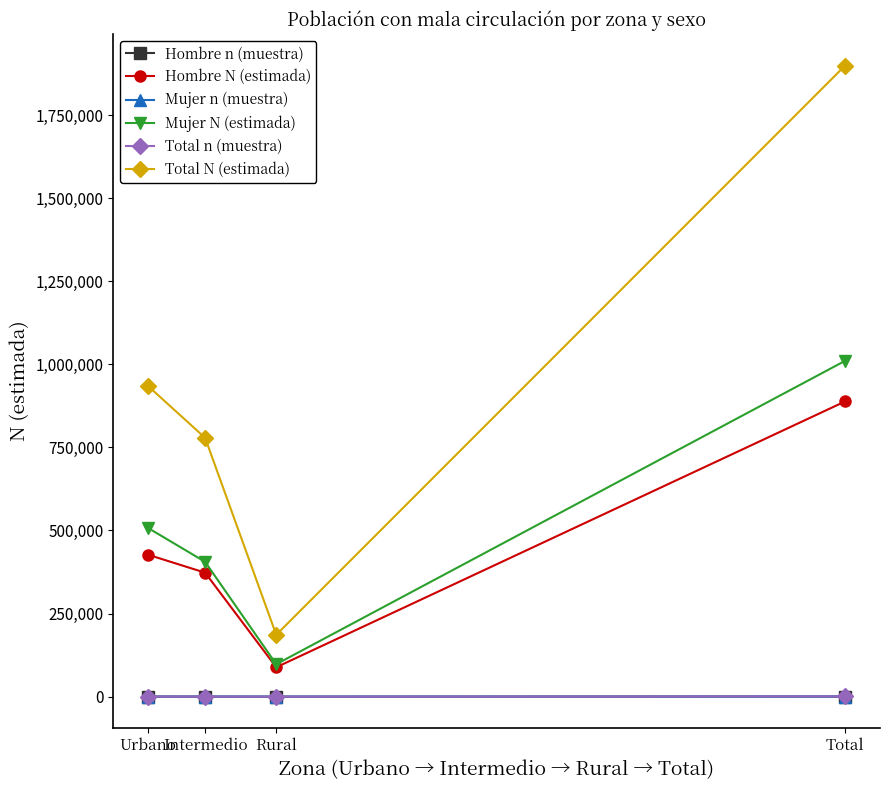

True or false: Hombre N (estimada) has more than 1 interior local peaks.

False